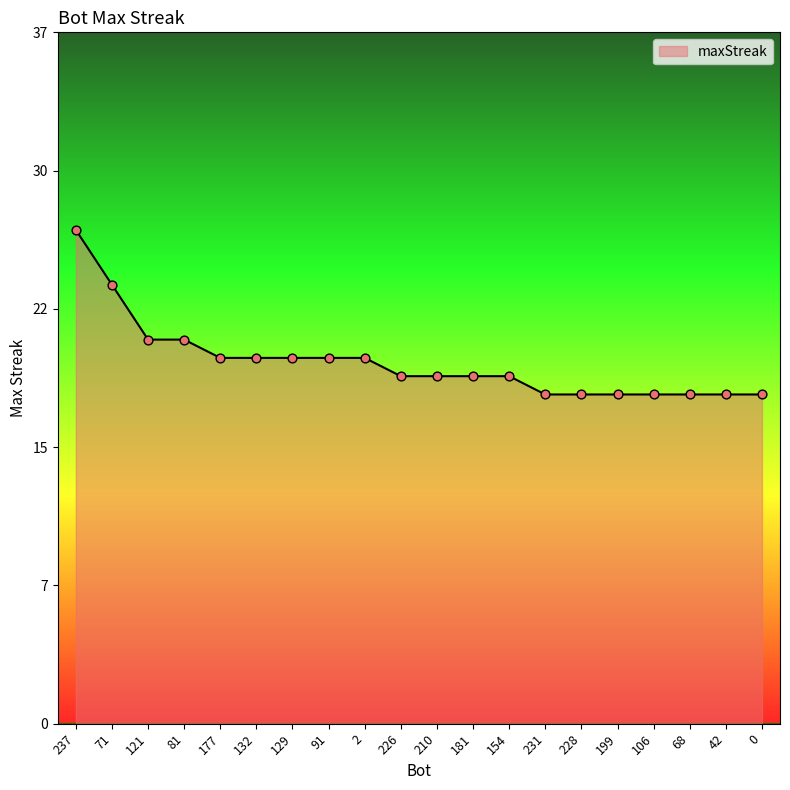

What is the ratio of the value at 177 to the value at 199?

1.1